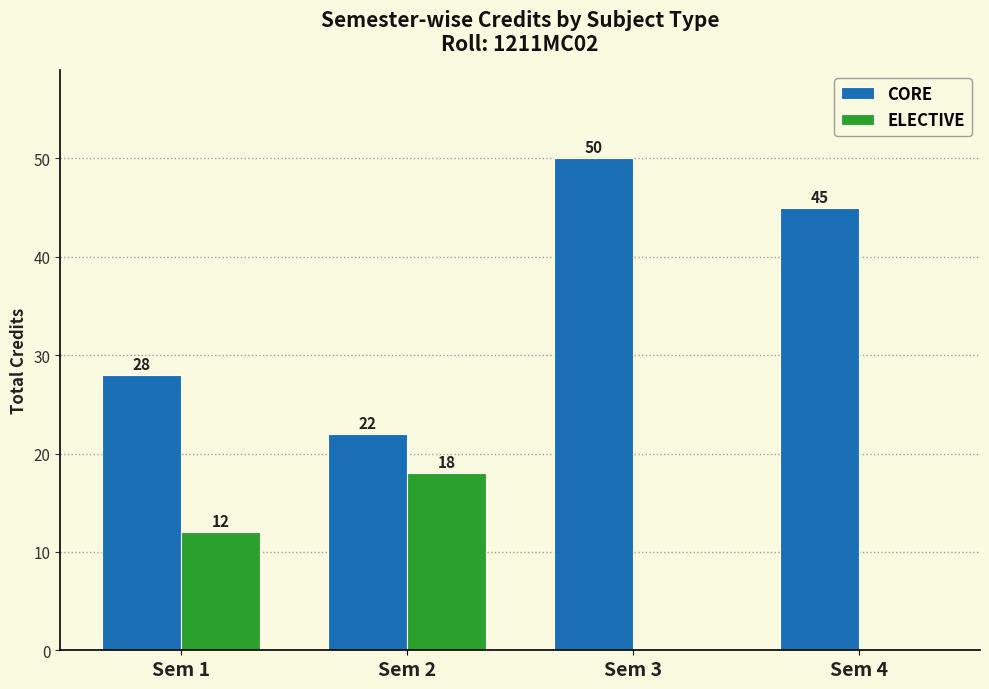

Which category has the highest value across all series?

Sem 3